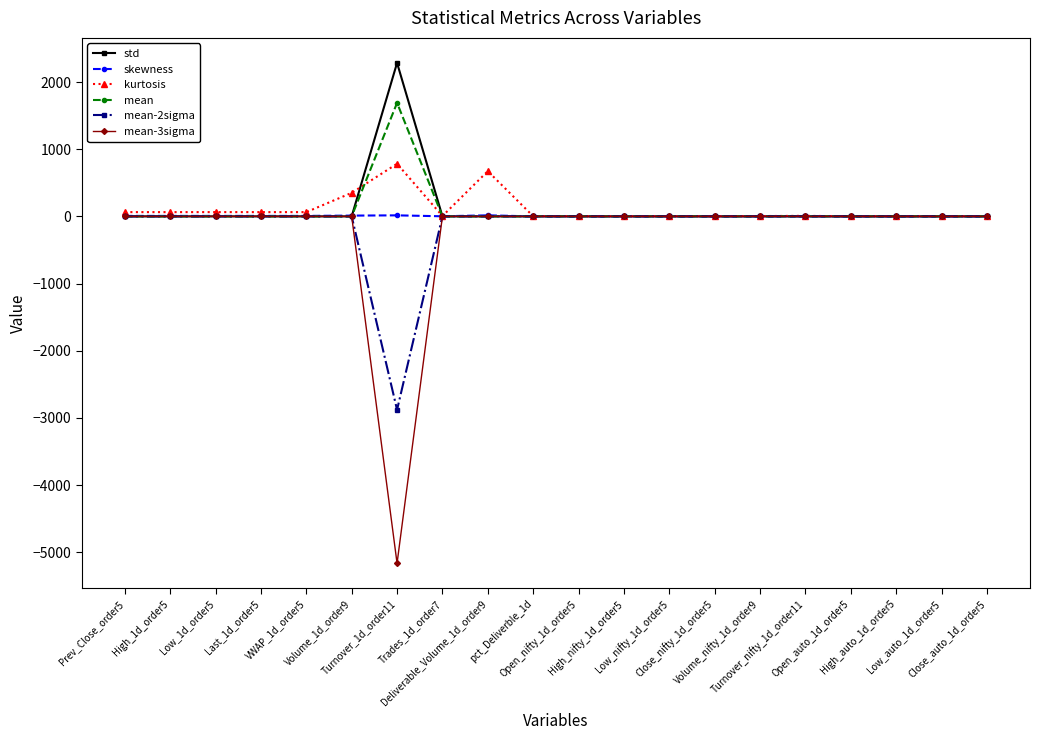

What is the minimum value for mean-2sigma?

-2880.2